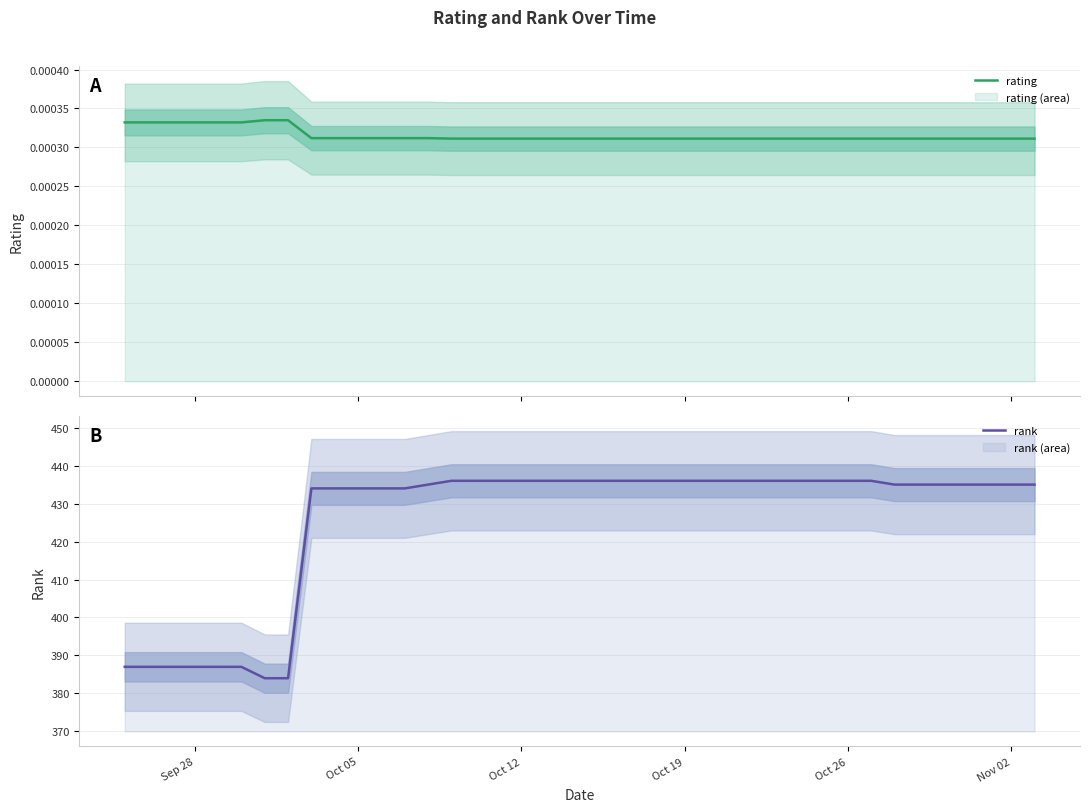

Rank the series by their maximum value, from highest to lowest.

rank, rating